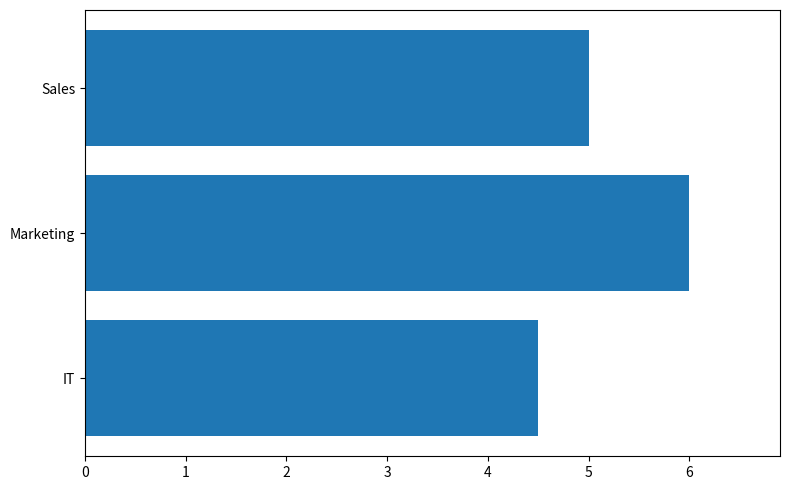

List the labels in order of value, smallest first.

IT, Sales, Marketing